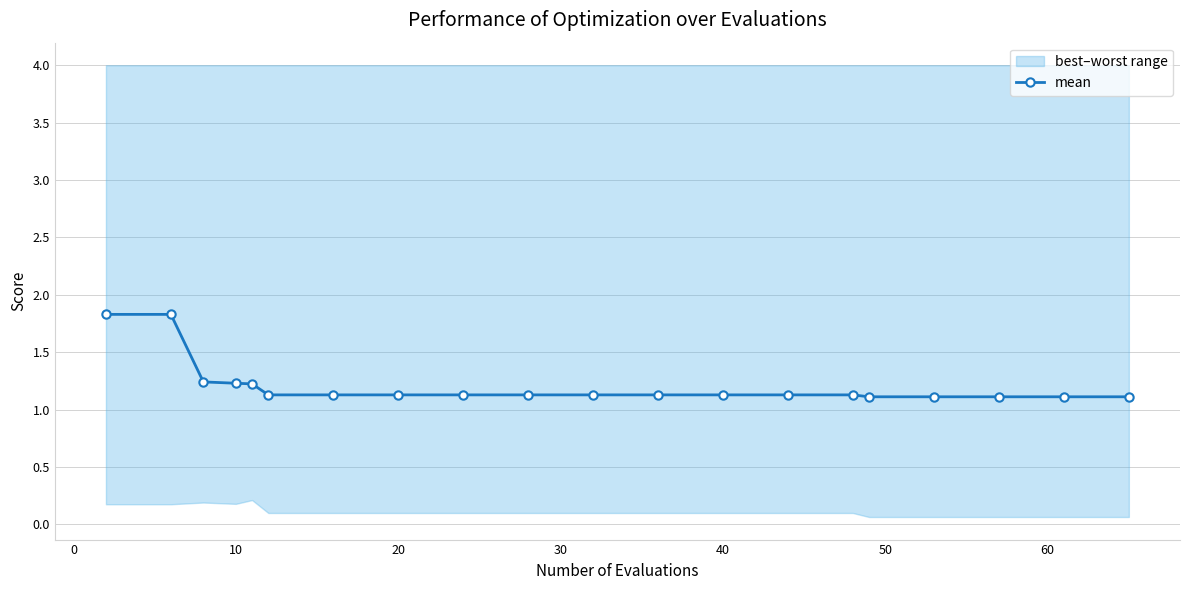

What is the minimum value shown in the chart?

1.1